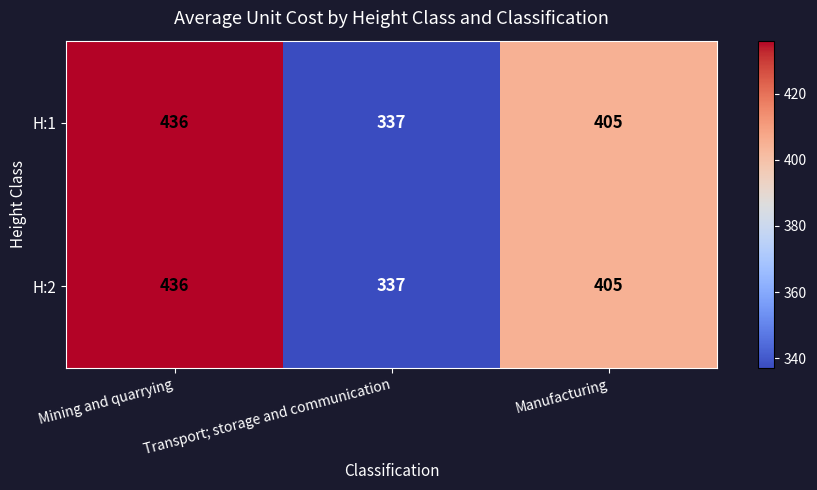

At which label is H:2 closest to 386?

Manufacturing